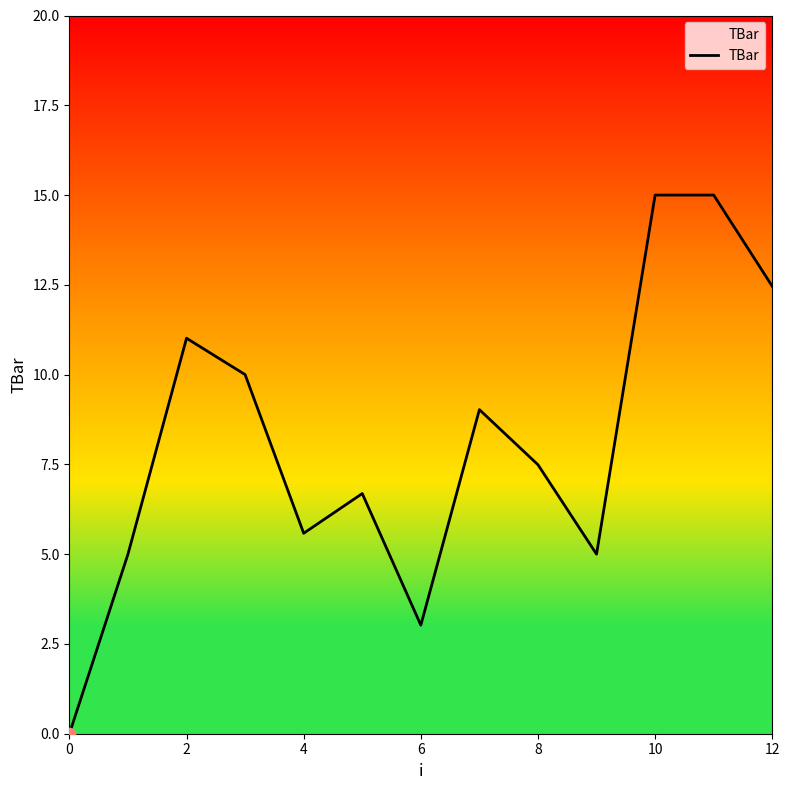

What is the maximum value shown in the chart?

15.0